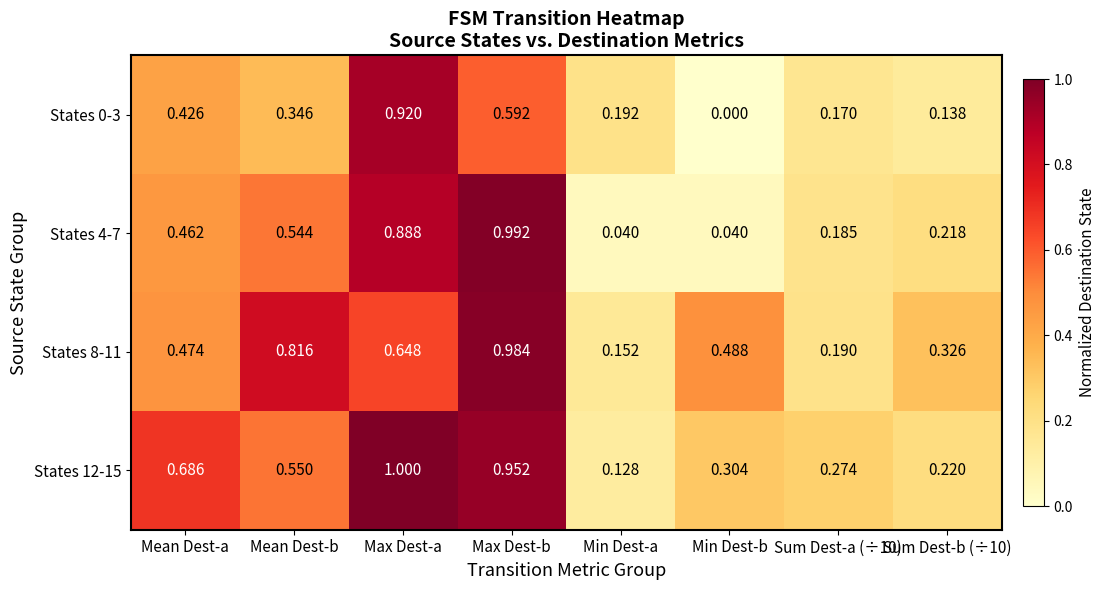

What is the maximum value shown in the chart?

1.0